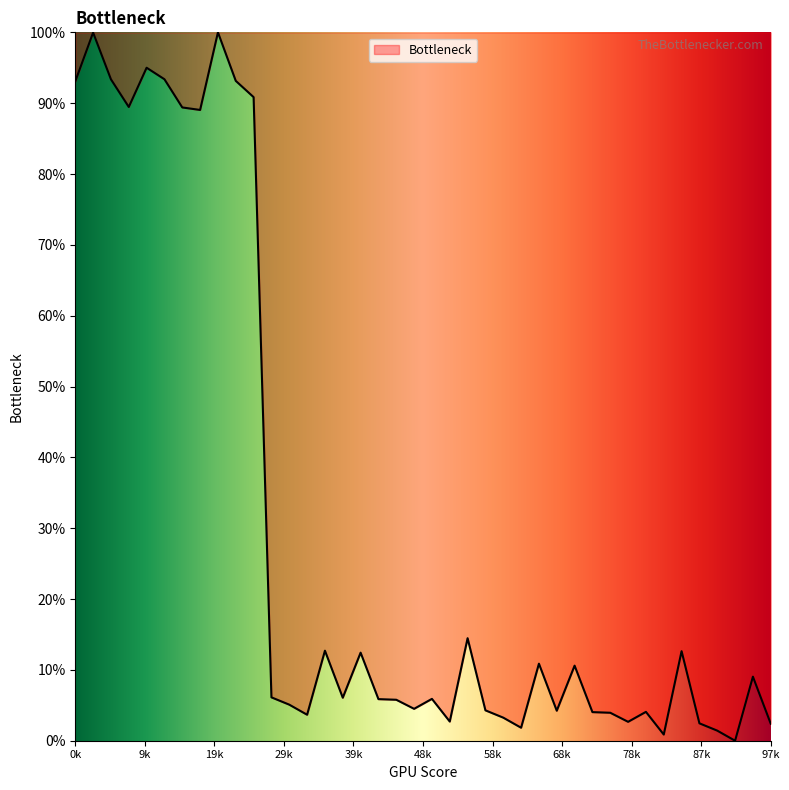

Does the chart have visible grid lines?

No